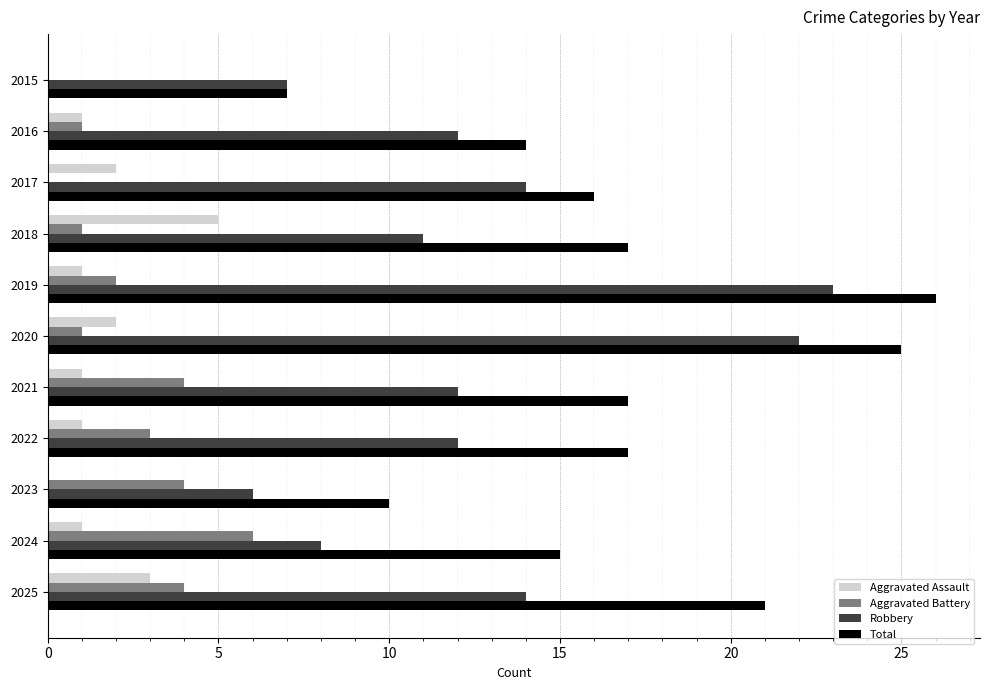

What is the sum of all Total values?

185